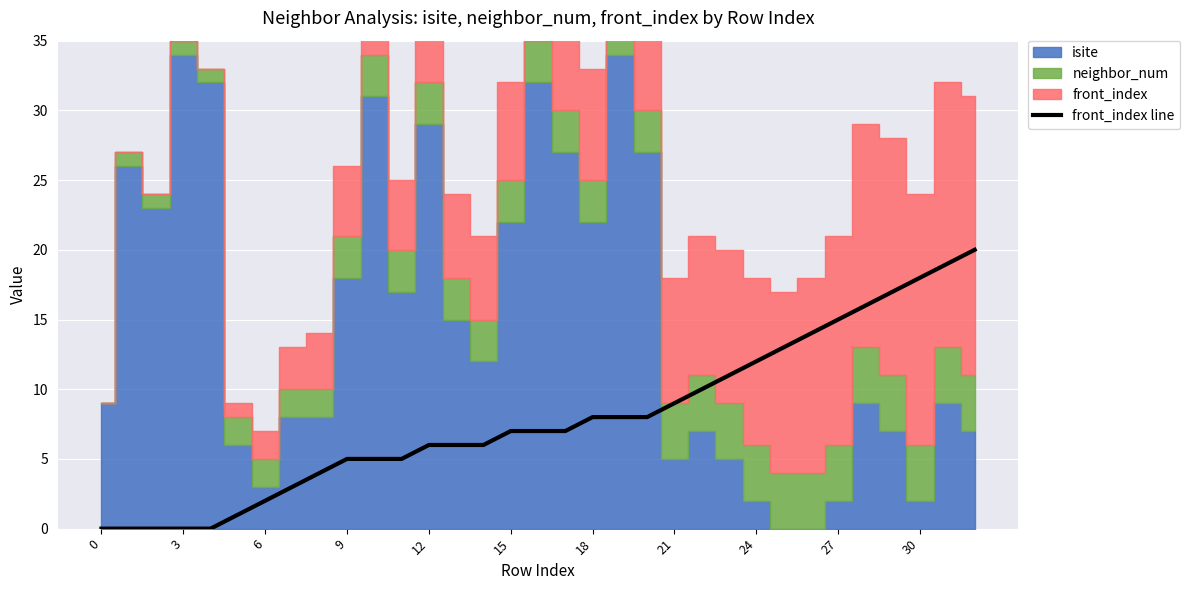

What is the sum of all values?

262